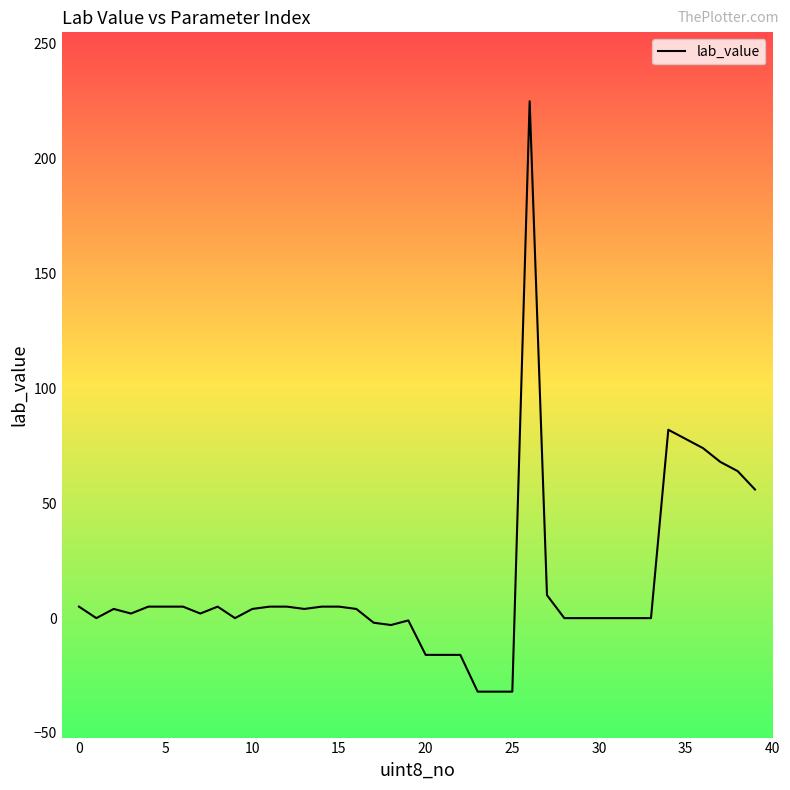

What is the maximum value shown in the chart?

225